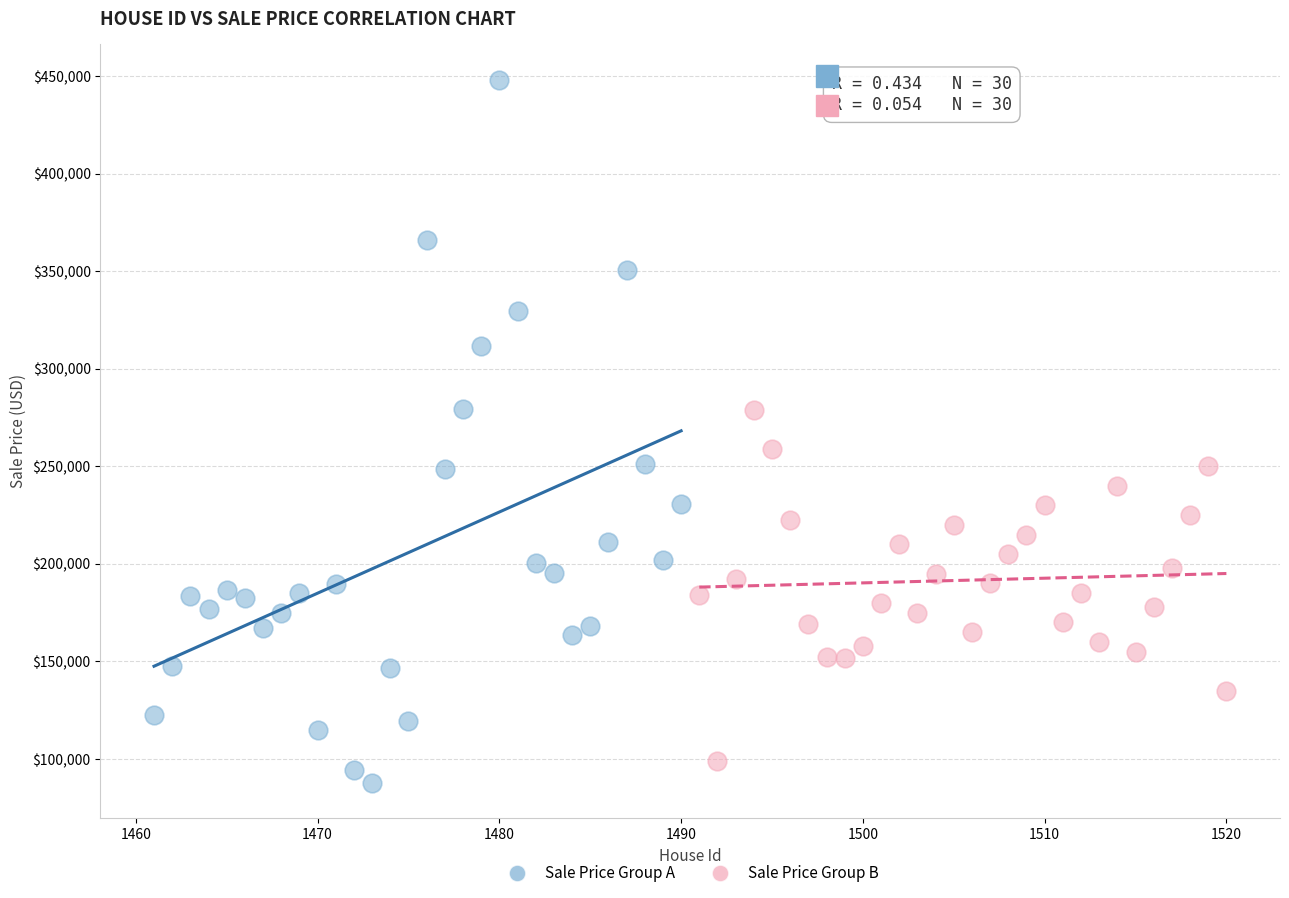

Which series reaches the maximum Y coordinate?

Sale Price Group A